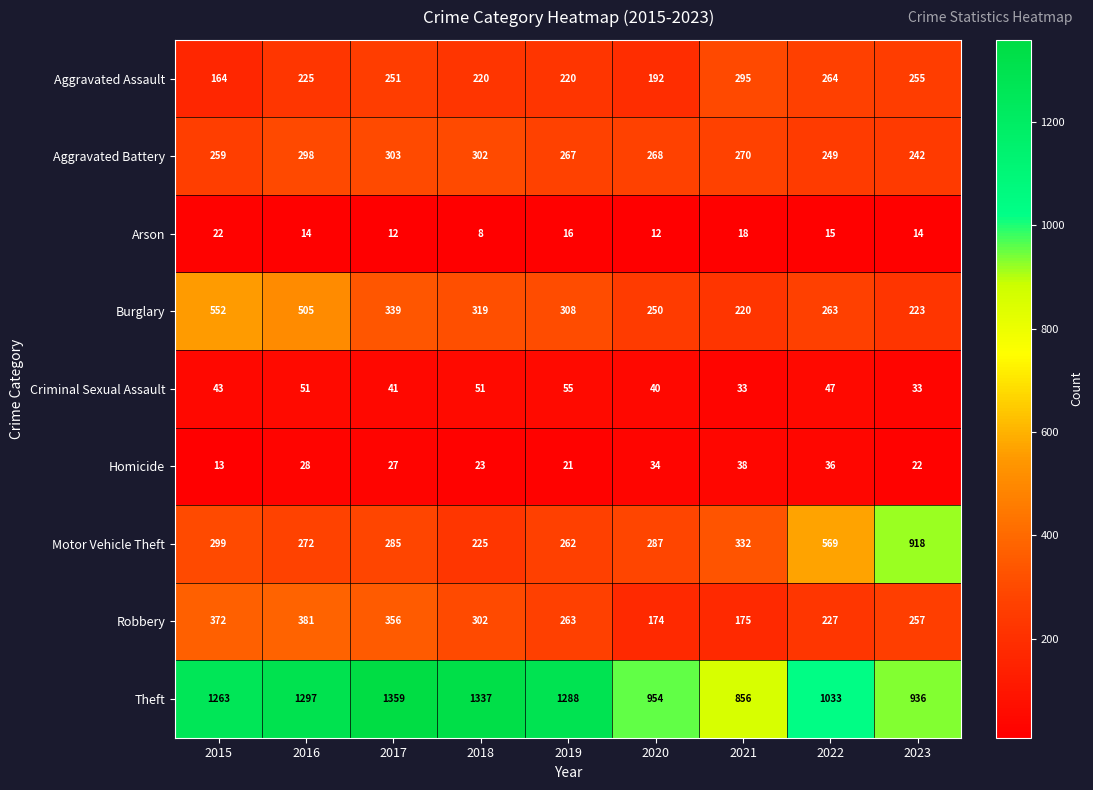

Which series has the largest total across all categories?

Theft